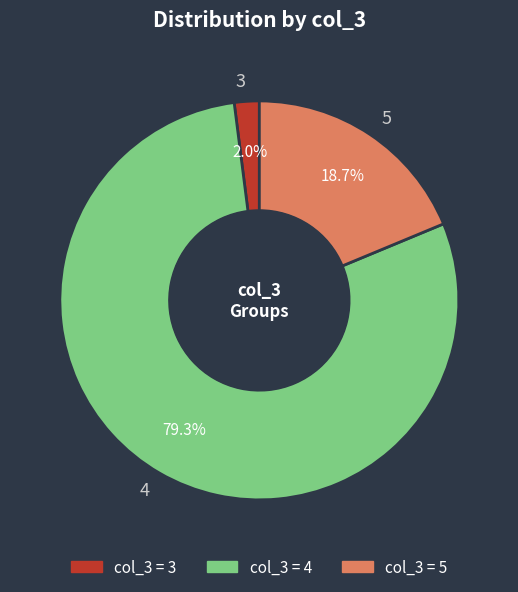

To the nearest percent, what is the combined percentage of 5 and 4?

98%